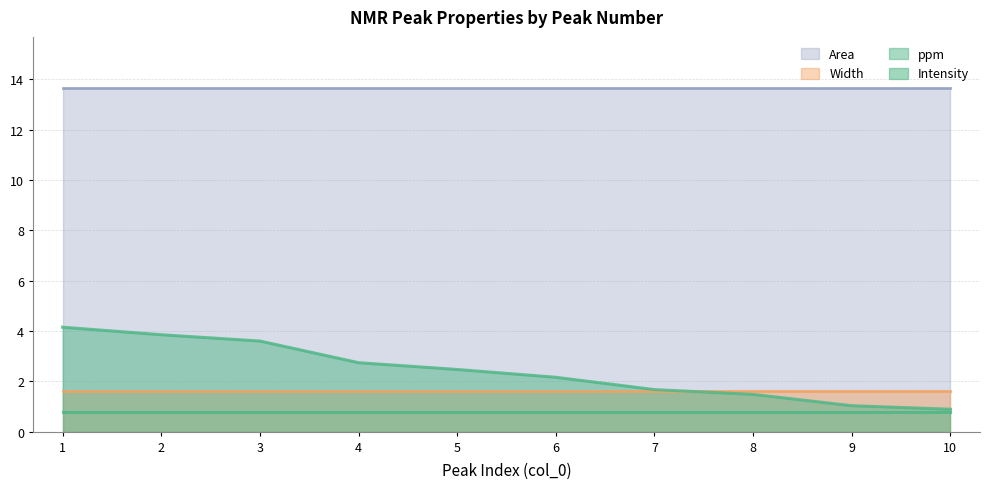

True or false: Width and Area intersect in this chart.

False